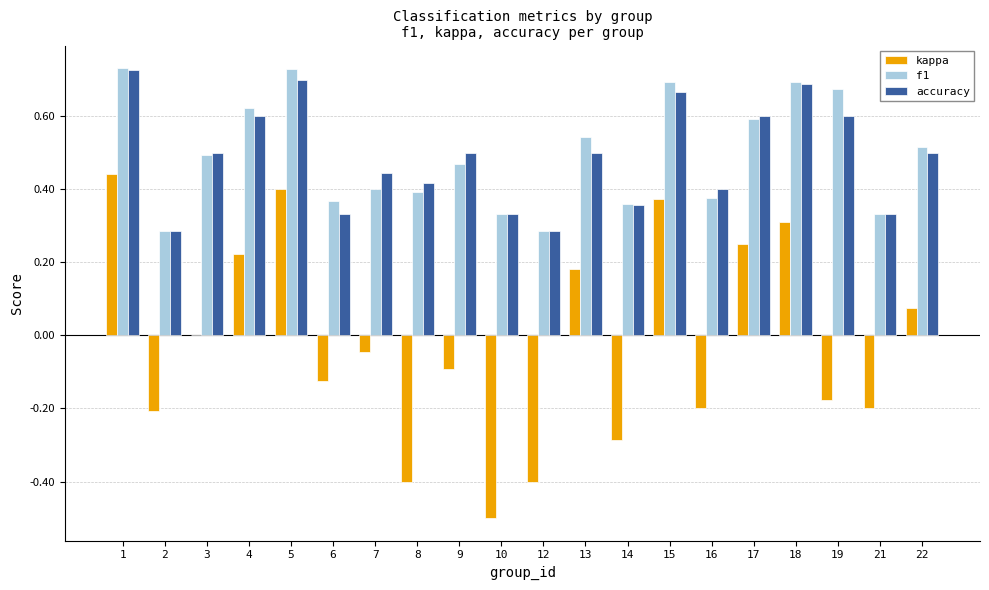

Where is kappa nearest to the value 0?

3